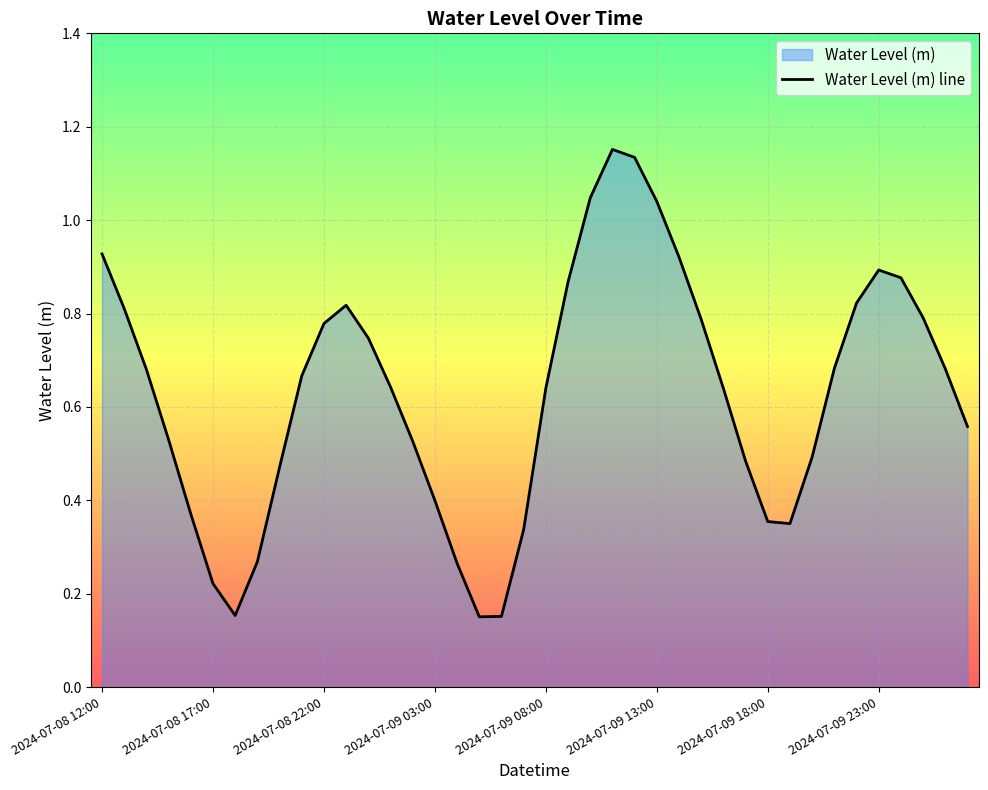

True or false: the data has more than 0 interior local peaks.

True